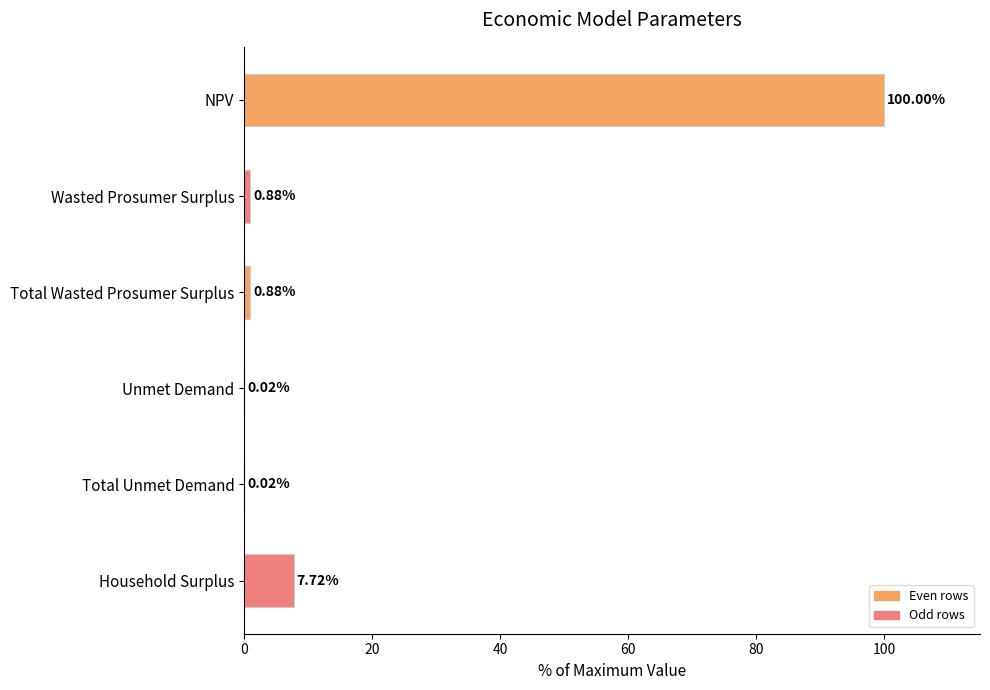

At which label is the value closest to 50?

Household Surplus